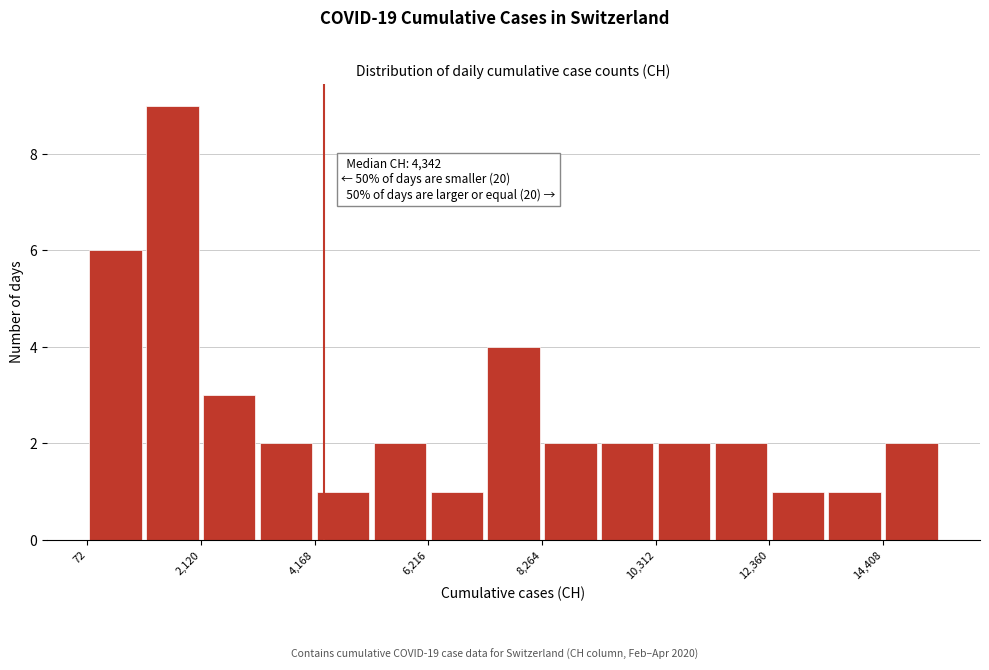

Read against the x-axis, roughly where is the centre of the tallest bar?

1500